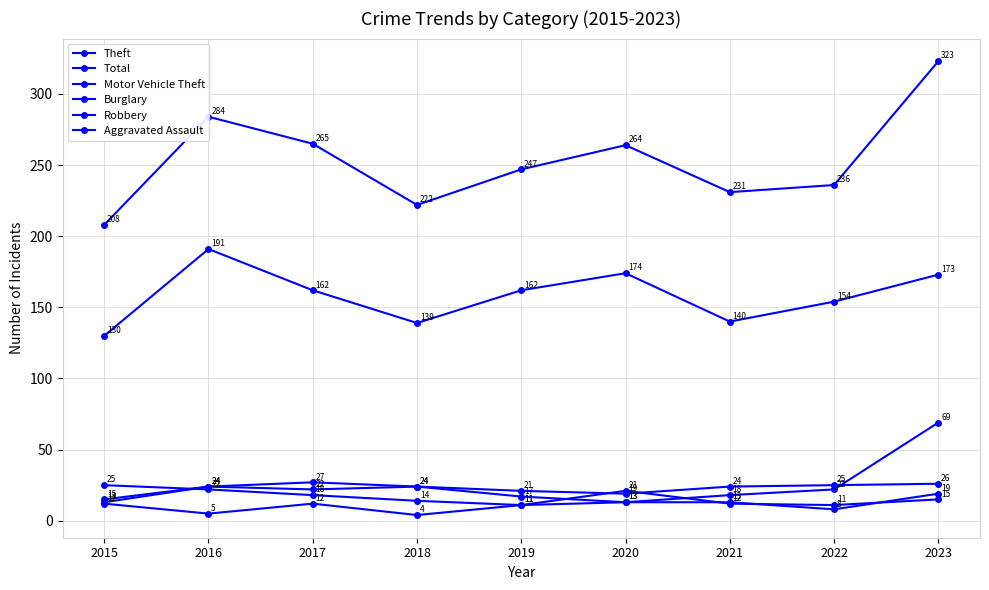

Is this an area chart (filled region under the line)?

No